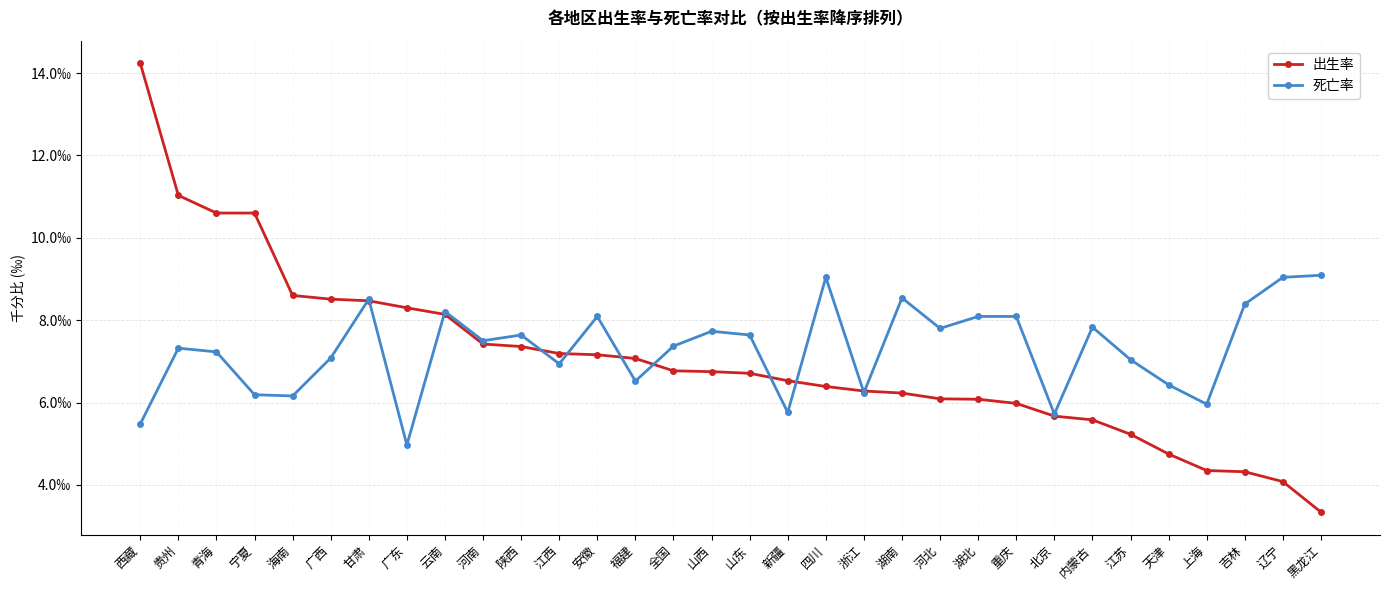

Is this an area chart (filled region under the line)?

No